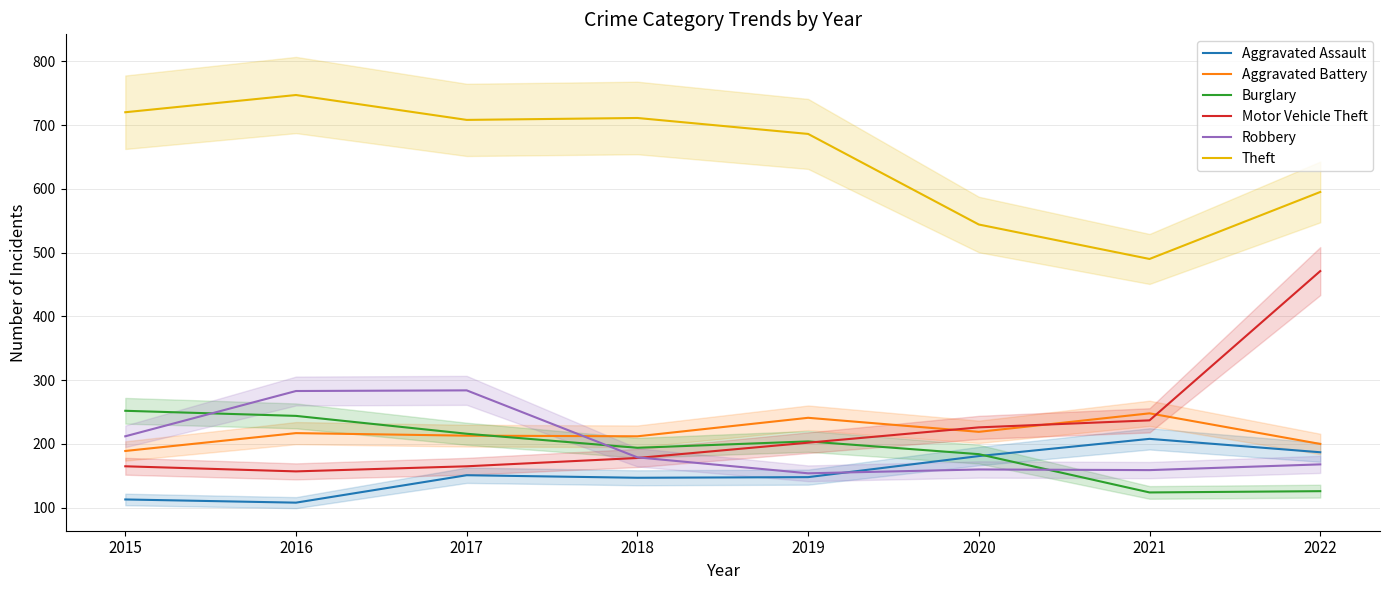

What is the sum of all Motor Vehicle Theft values?

1801